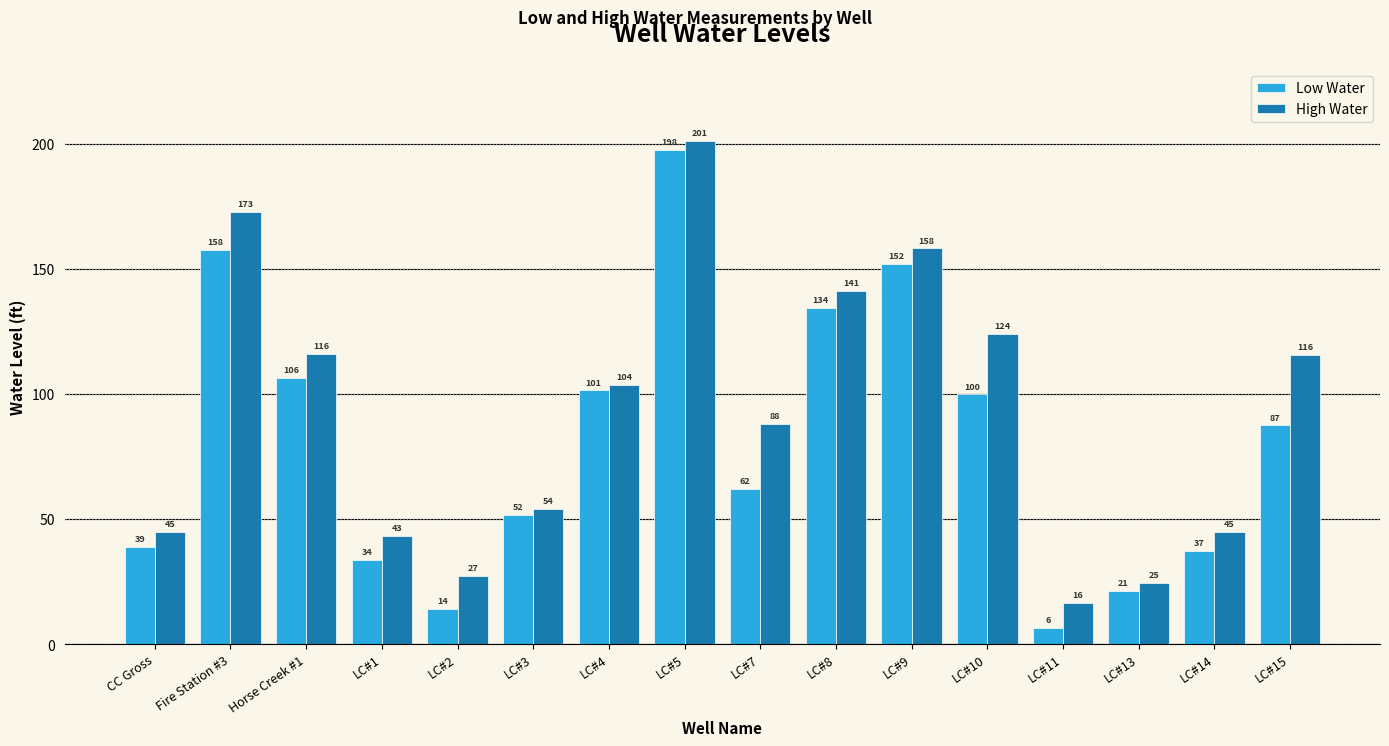

Which label corresponds to the largest value in the chart?

LC#5